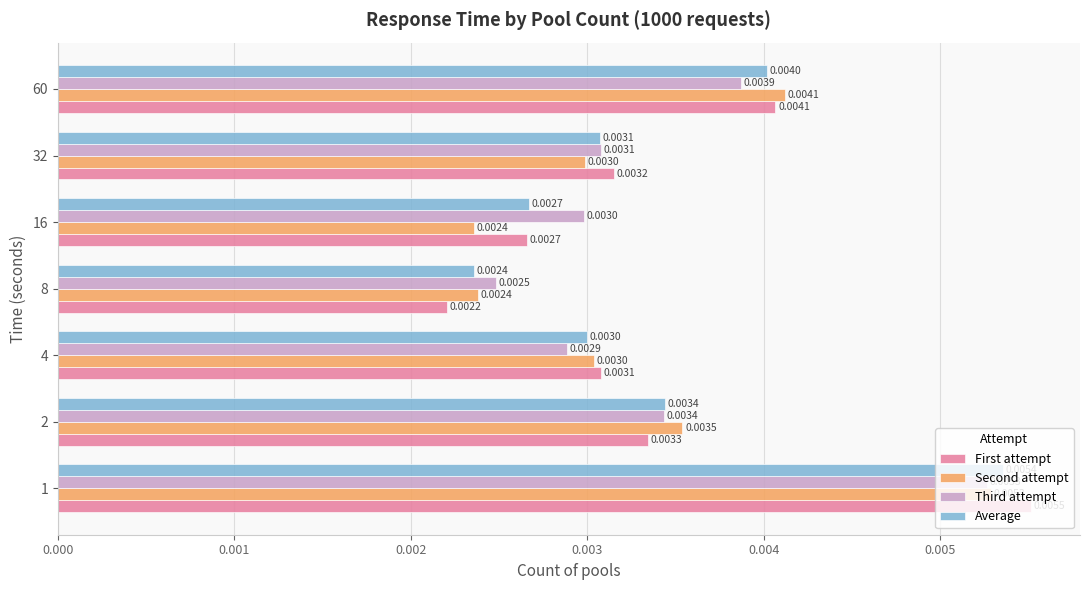

Which series has the largest range (max minus min)?

First attempt